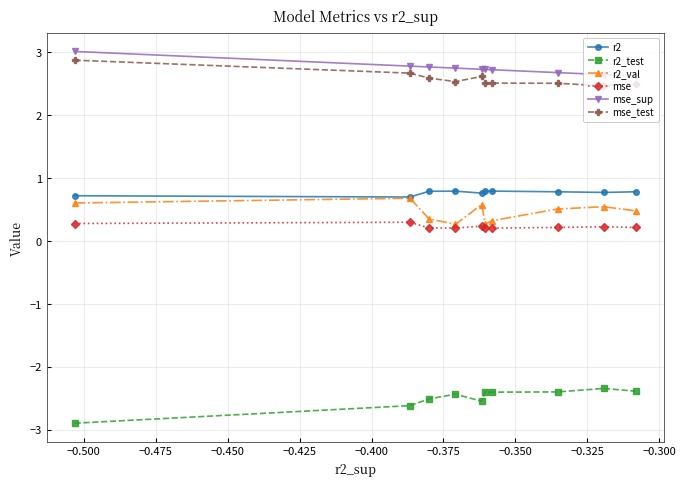

What is the minimum value for mse_sup?

2.6